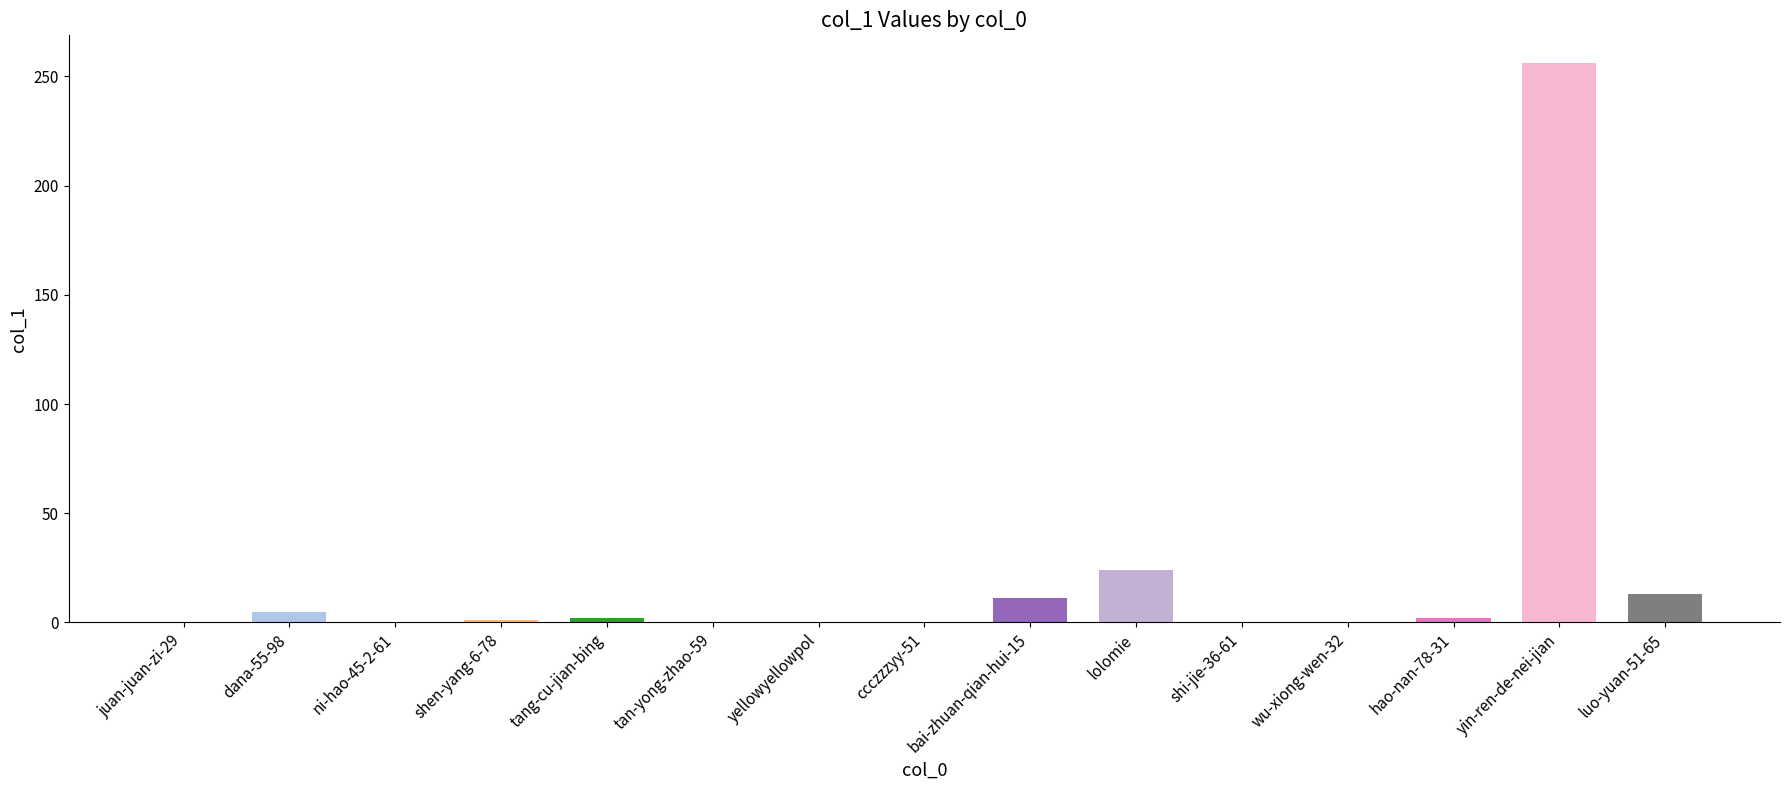

Where is the data nearest to the value 128?

lolomie